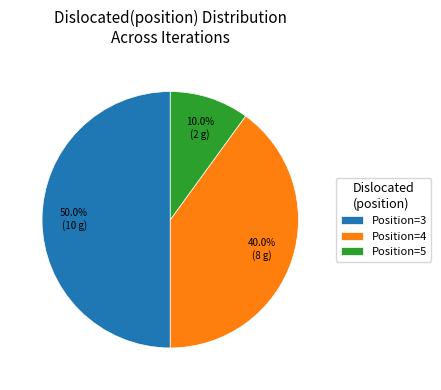

Rank the categories by value from highest to lowest.

Position=3, Position=4, Position=5